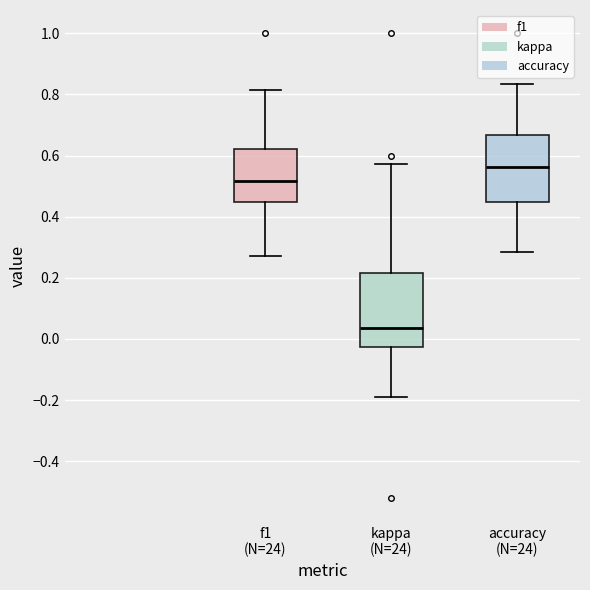

Which box's median line is the lowest?

kappa (N=24)